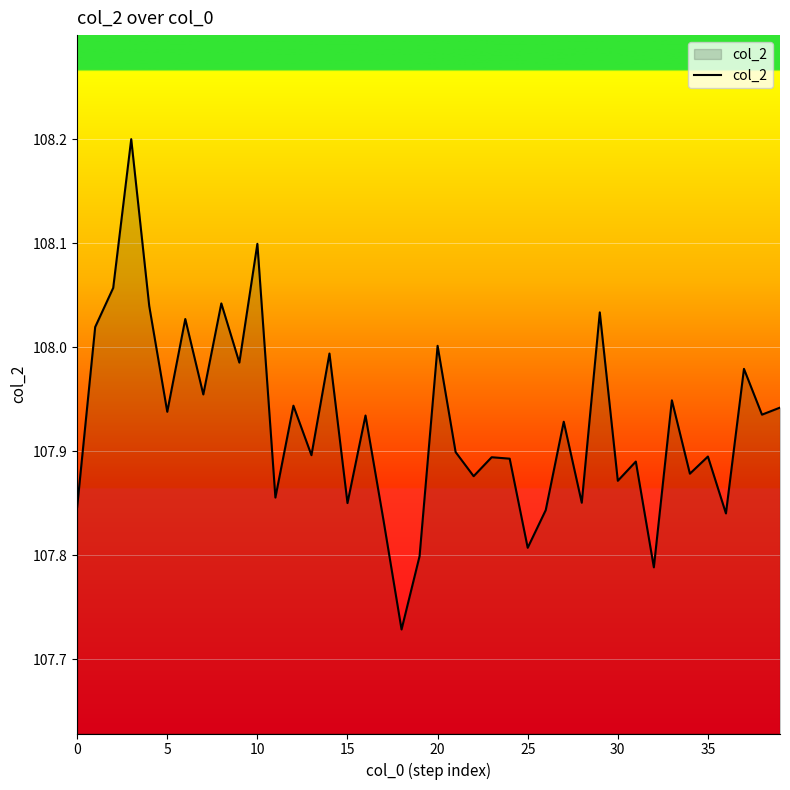

What is the difference between the maximum and minimum values?

0.5